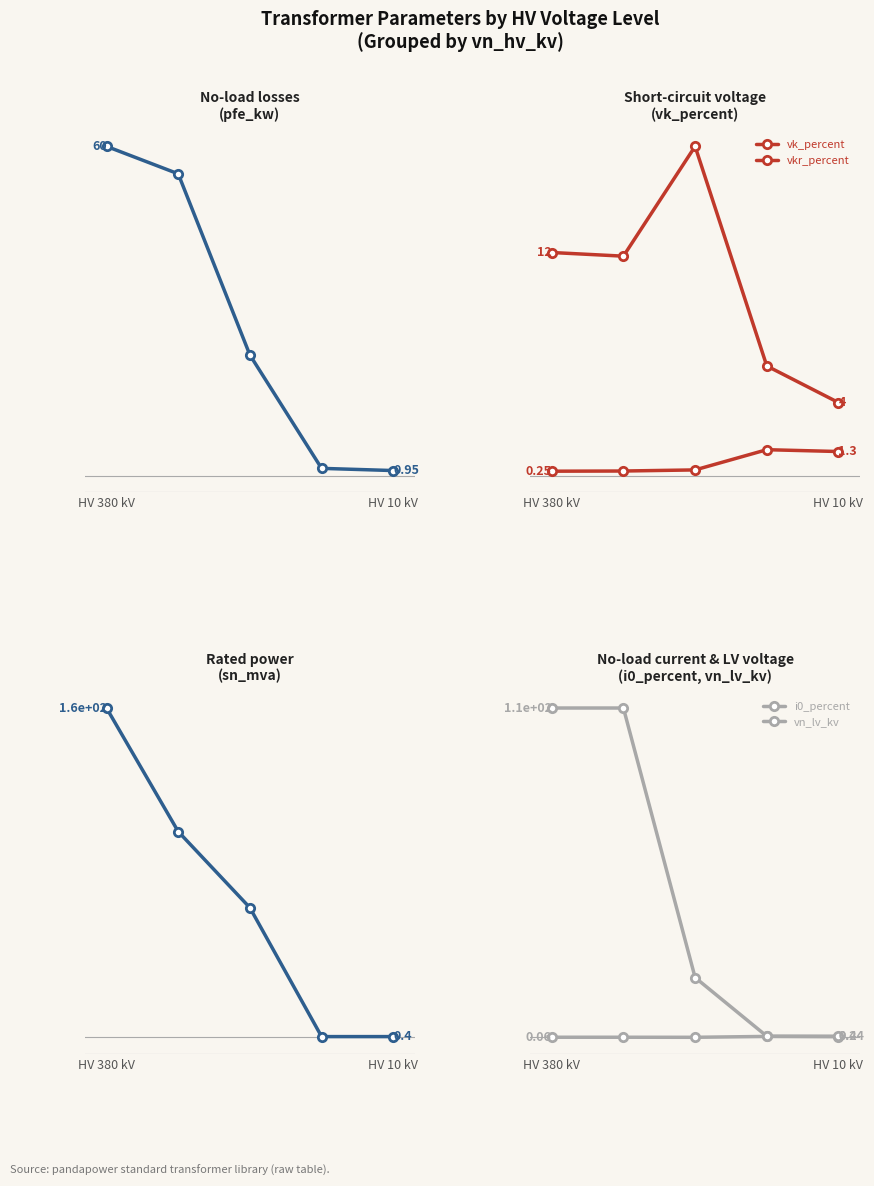

Which series has the widest spread of values?

sn_mva